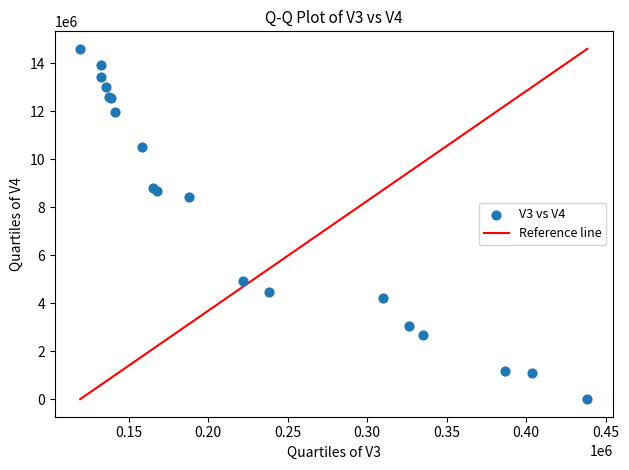

What Y value in the scatter plot is closest to 7298488?

8407693.0